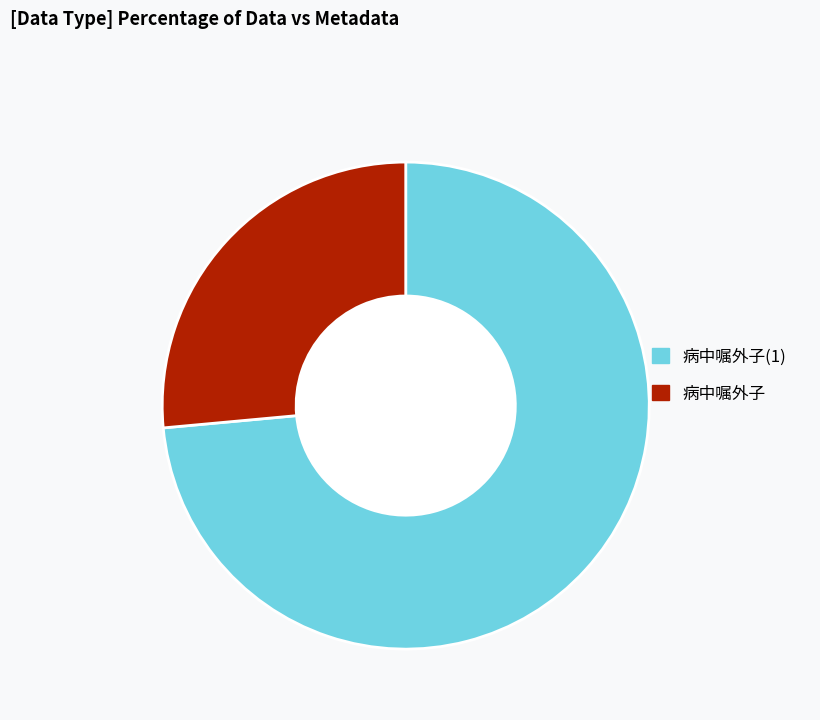

The 病中嘱外子(1) slice represents 74% of the pie. True or false?

True